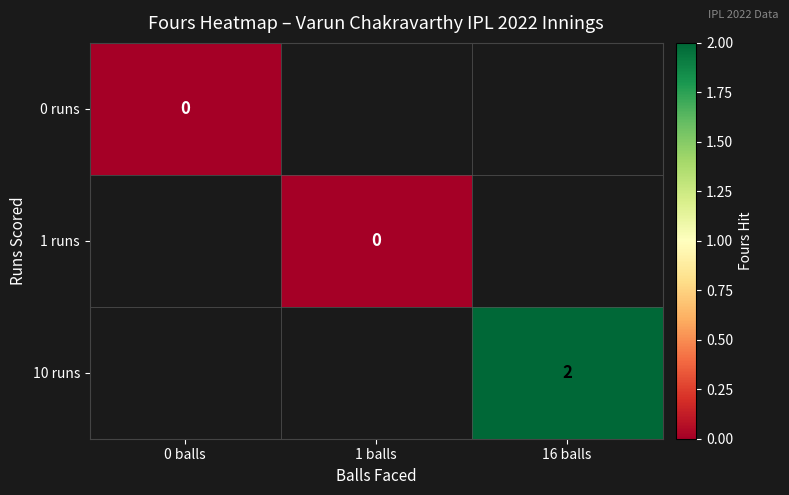

True or false: 10 runs has a value of 3 at 16 balls.

False